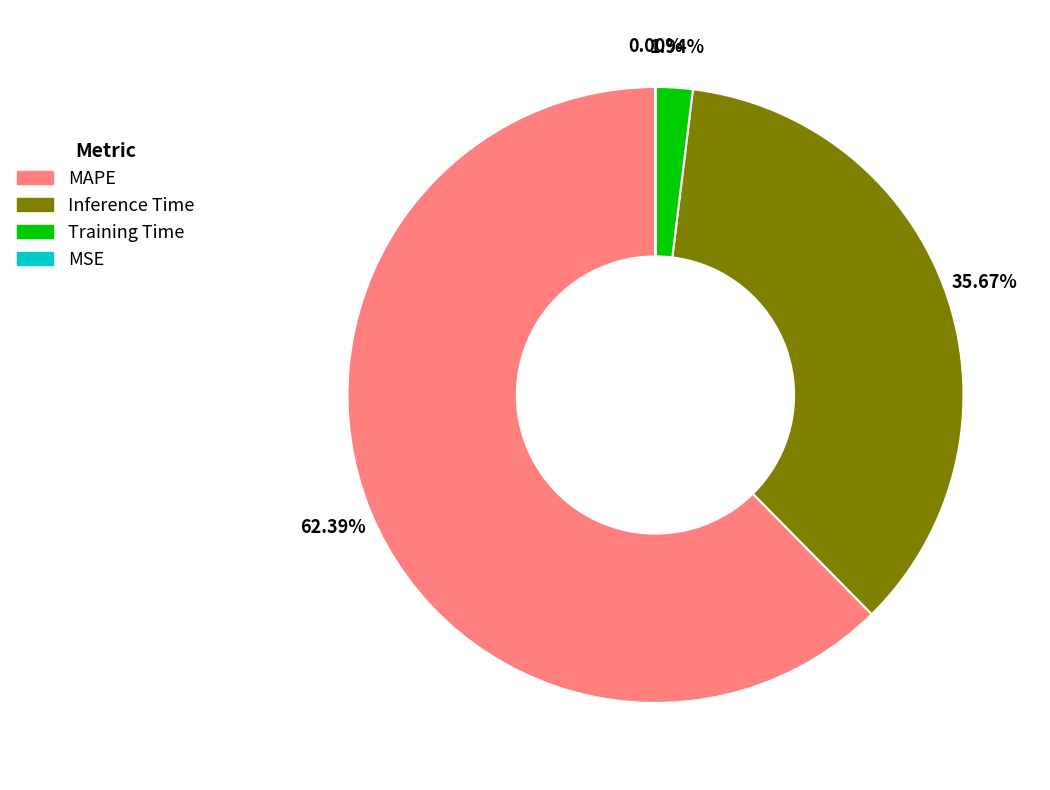

Does any single category account for the majority?

Yes